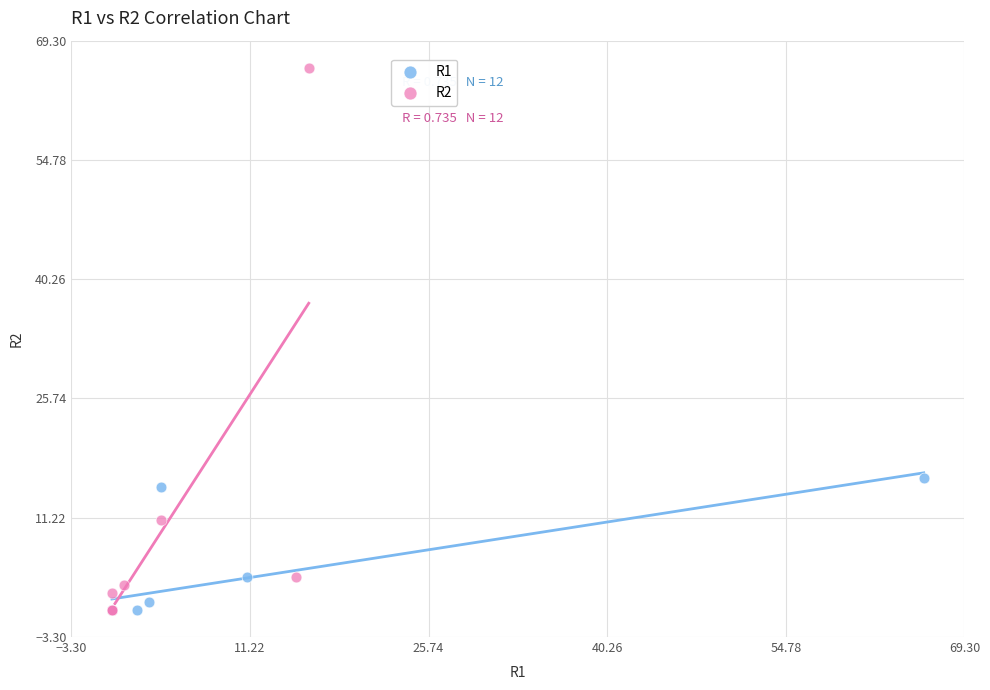

Which series reaches the maximum Y coordinate?

R2